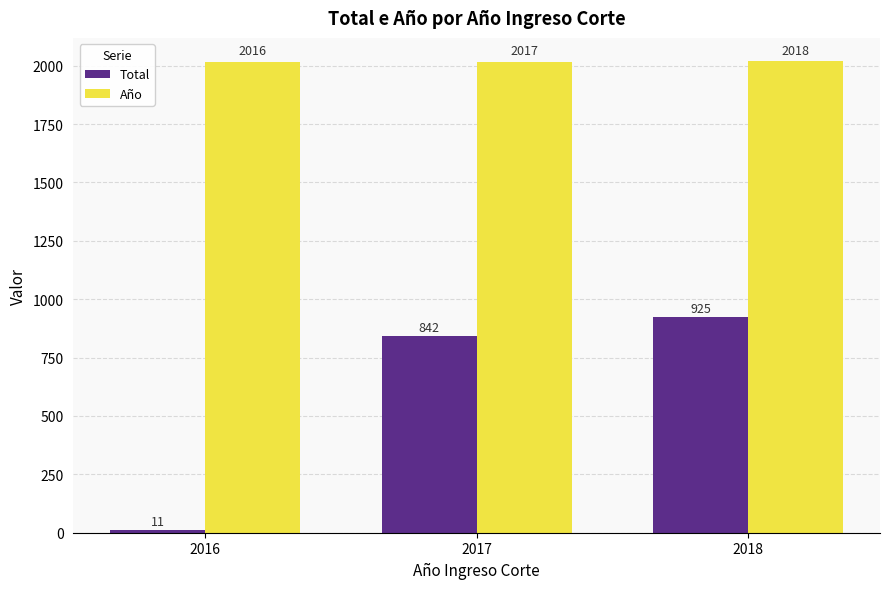

How many groups of bars are there?

3